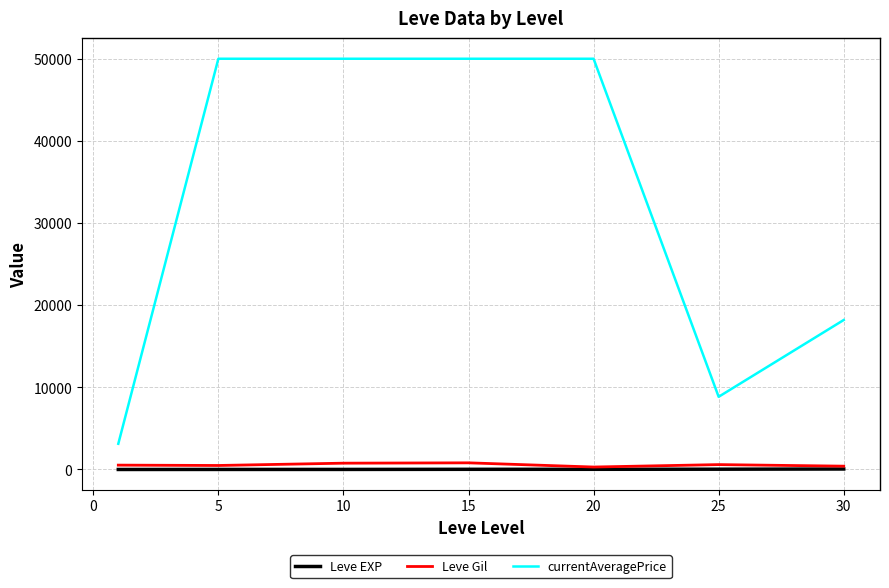

Which series has the largest total across all categories?

currentAveragePrice